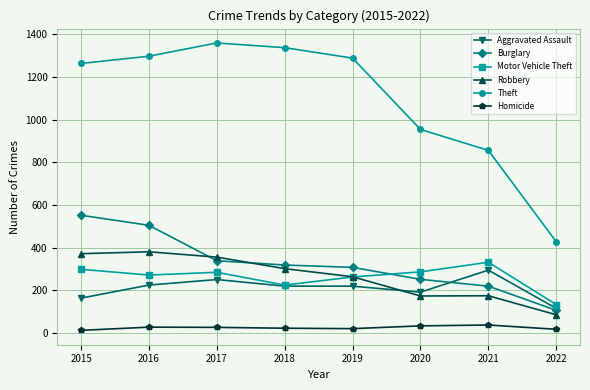

How many values in the Aggravated Assault series are below 220?

3